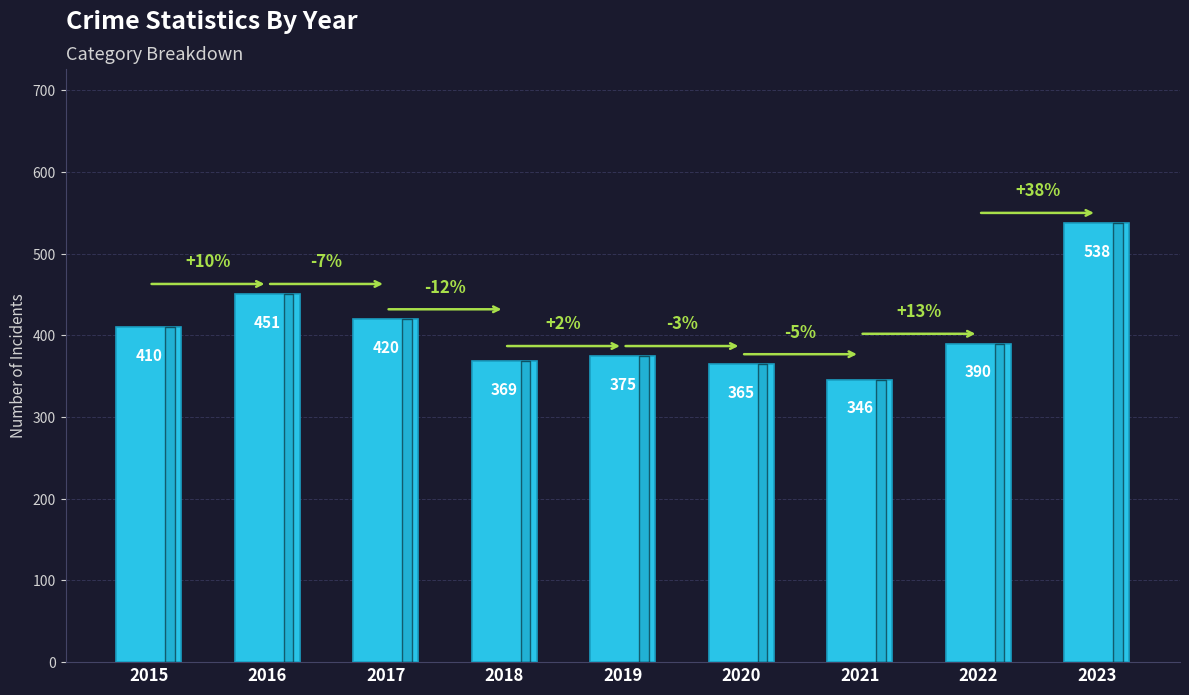

True or false: the data shows 390 at 2022.

True